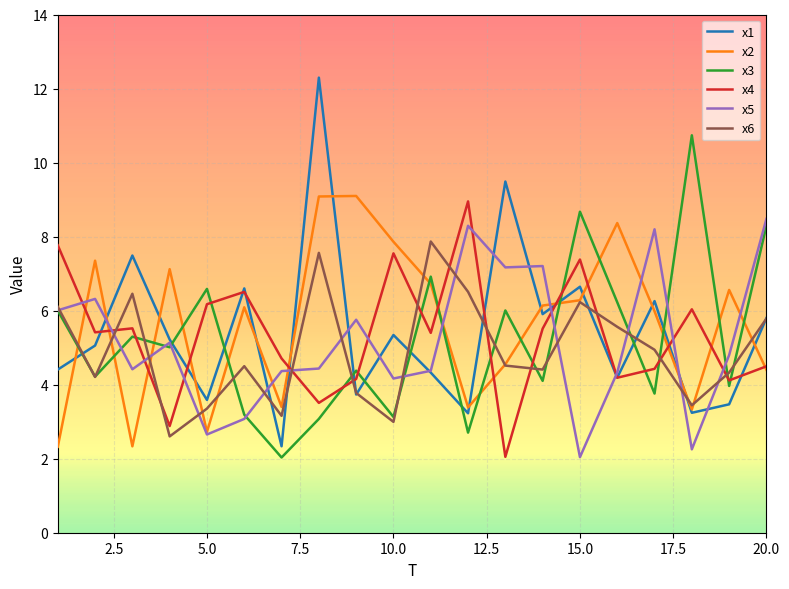

Which series has the widest spread of values?

x1